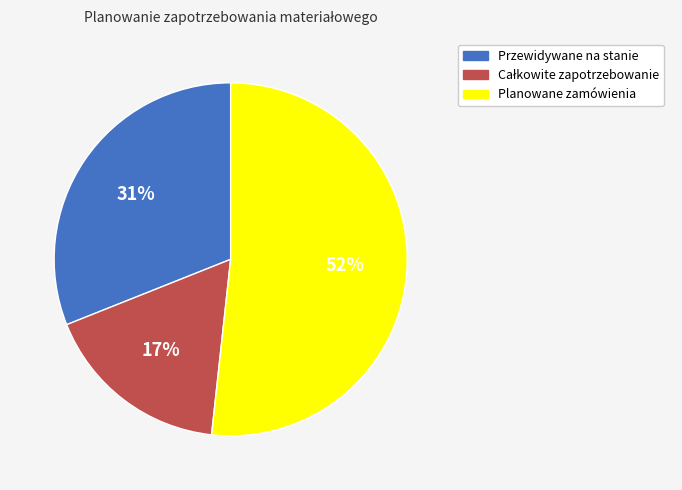

To the nearest percent, what percentage of the pie is Planowane zamówienia?

52%